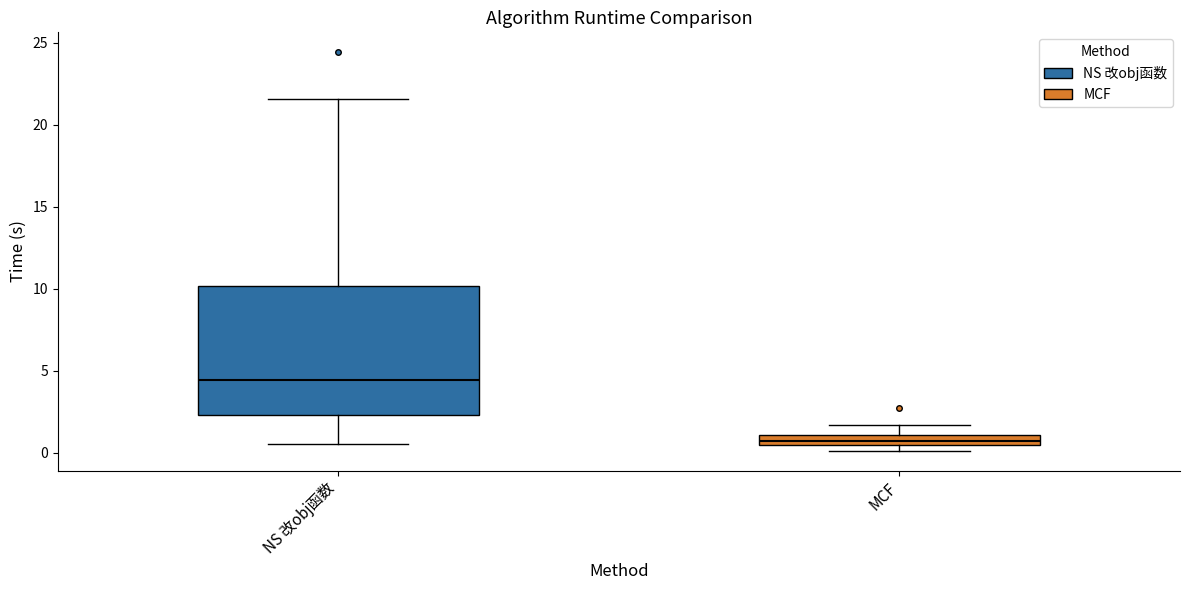

Which box has the highest median line?

NS 改obj函数